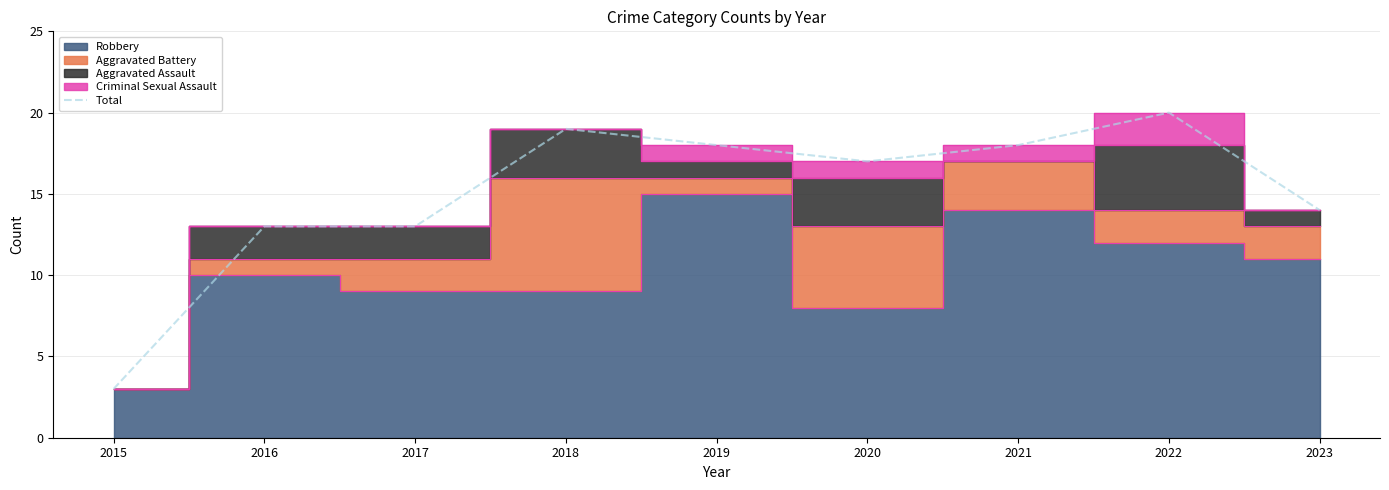

Rank the categories by value from highest to lowest.

2022, 2018, 2019, 2021, 2020, 2023, 2016, 2017, 2015